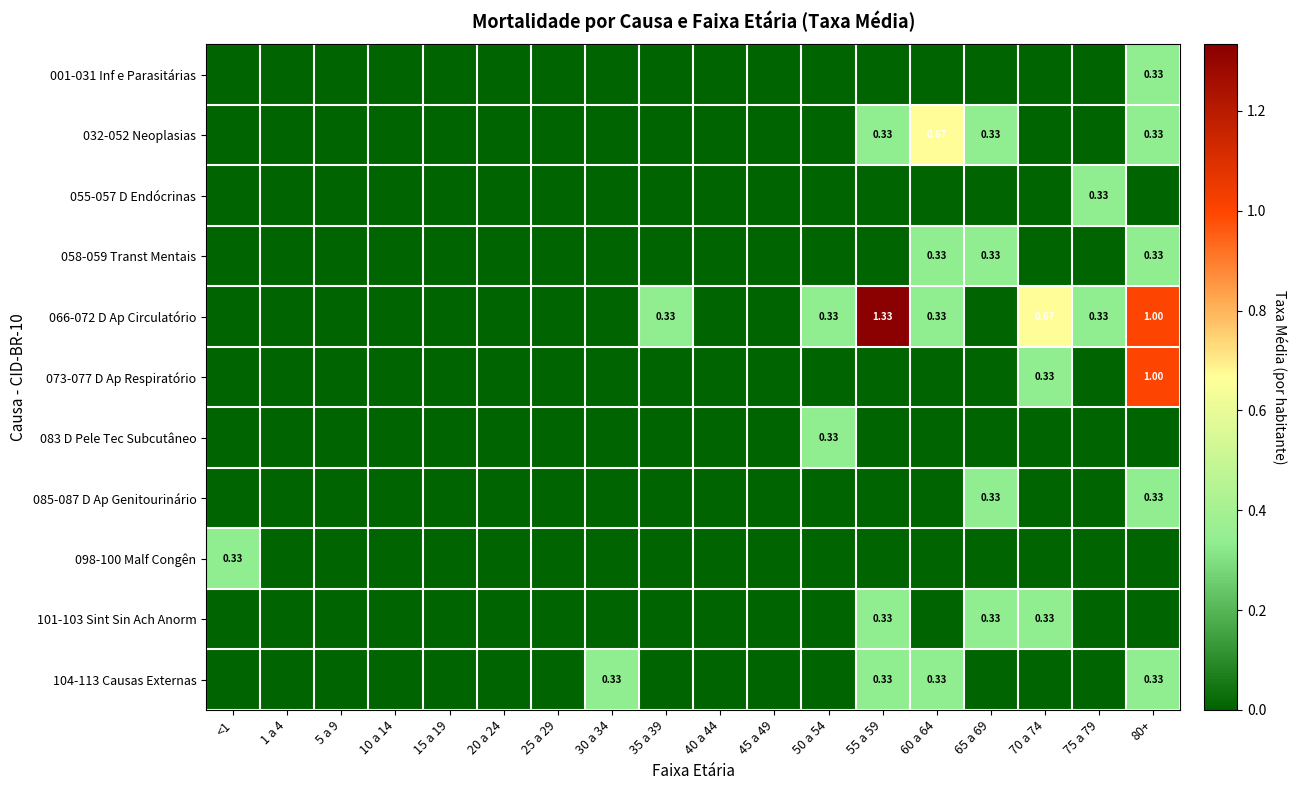

What is the difference between the maximum and second lowest values in the 083 D Pele Tec Subcutâneo series?

0.3